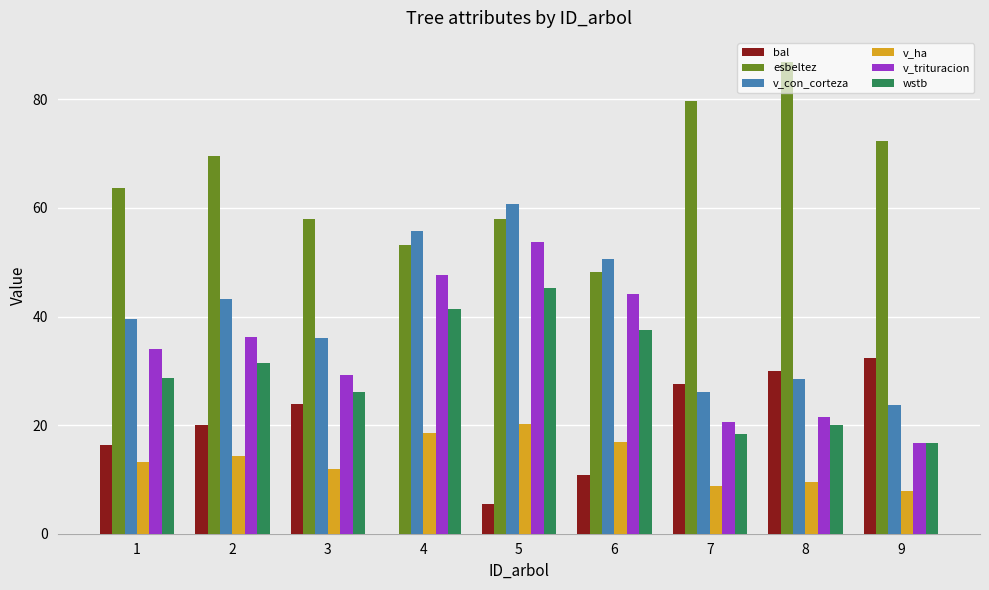

Which series changed the most between 5 and 7?

v_con_corteza